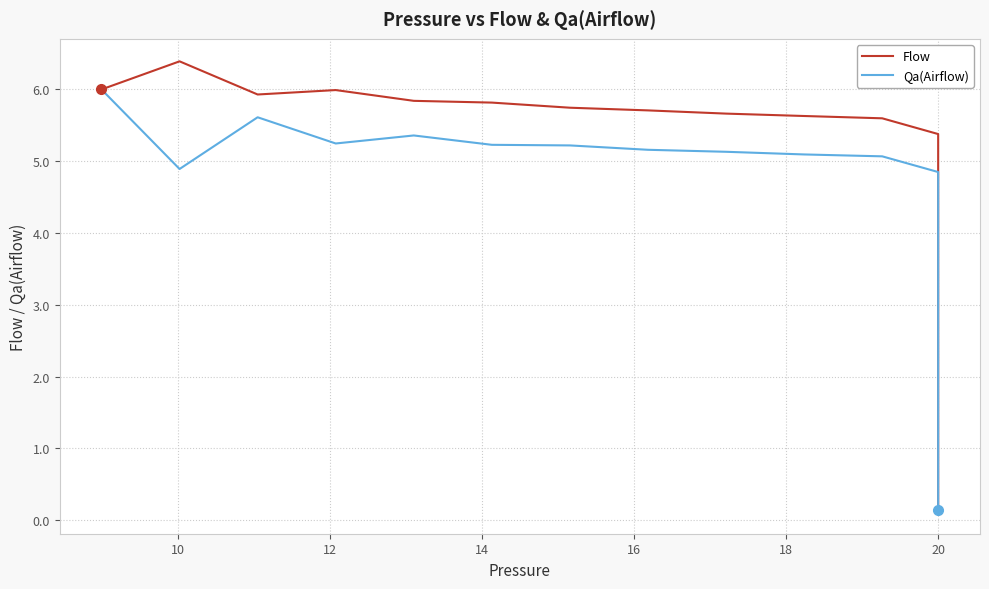

Is the value of Qa(Airflow) at 10 greater than the value of Flow at 16?

No